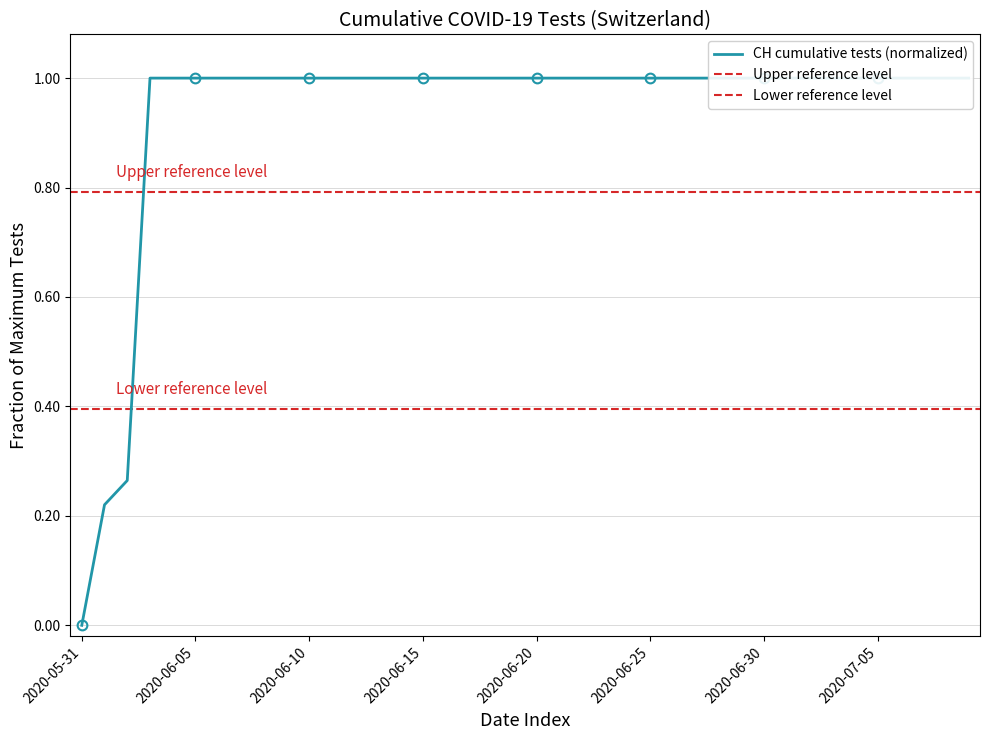

The chart shows a value of 1.7 at 2020-06-06. True or false?

False